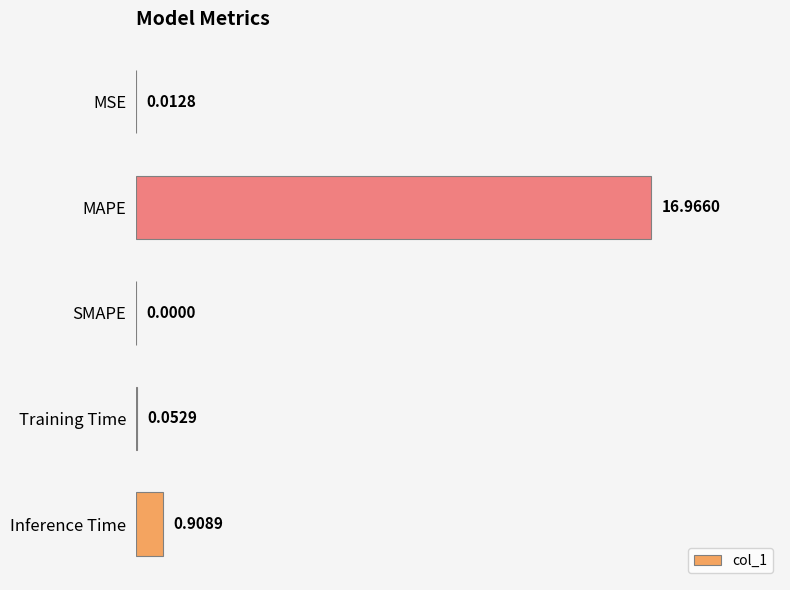

Which label corresponds to the largest value in the chart?

MAPE